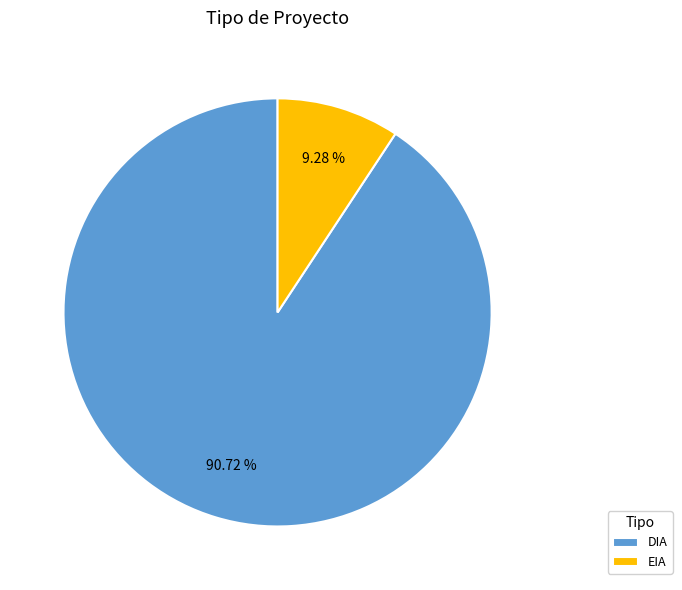

To the nearest percent, what is the difference between the DIA and EIA slice percentages?

81%